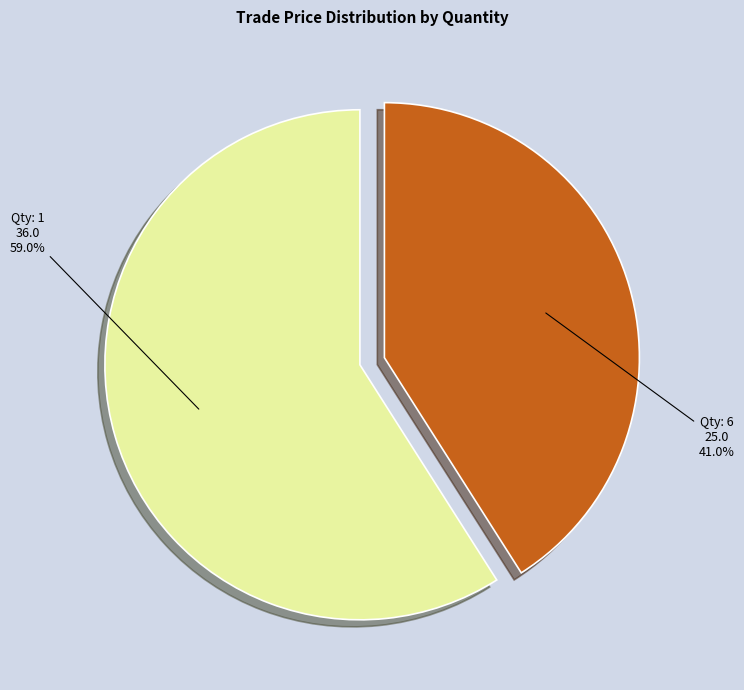

Does any single category account for the majority?

Yes